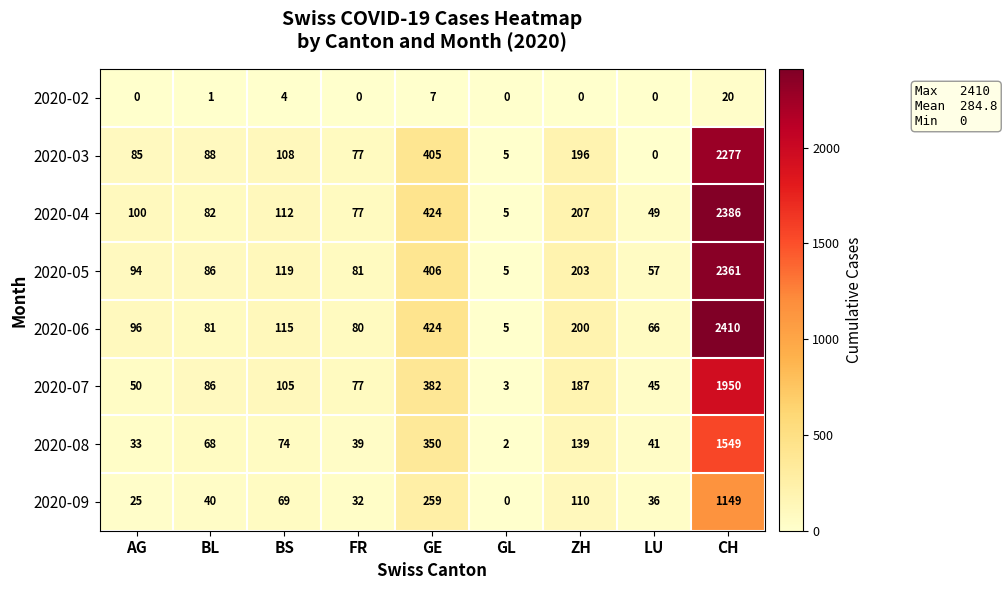

Which series has the largest total across all categories?

2020-06